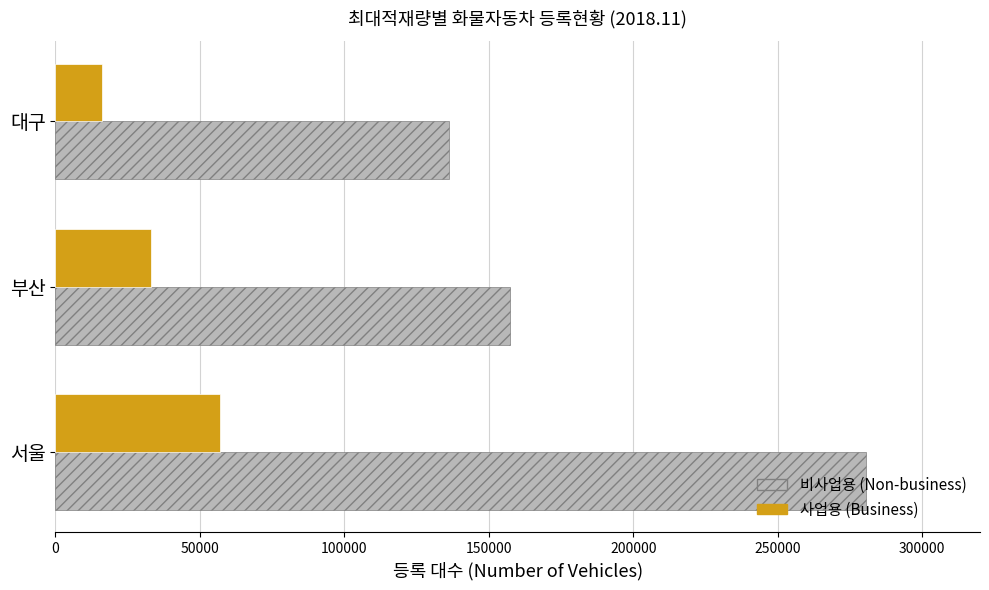

What are all the series names shown in the legend?

비사업용 (Non-business), 사업용 (Business)